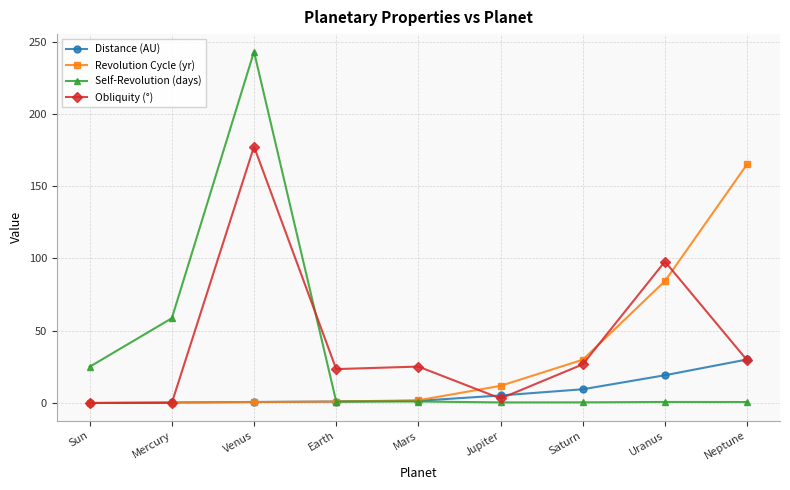

At which label is Self-Revolution (days) closest to 121?

Mercury